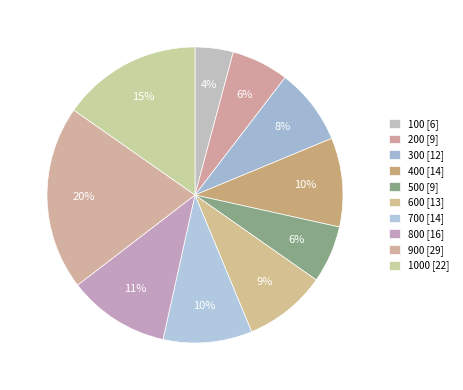

How many segments does this pie chart have?

10